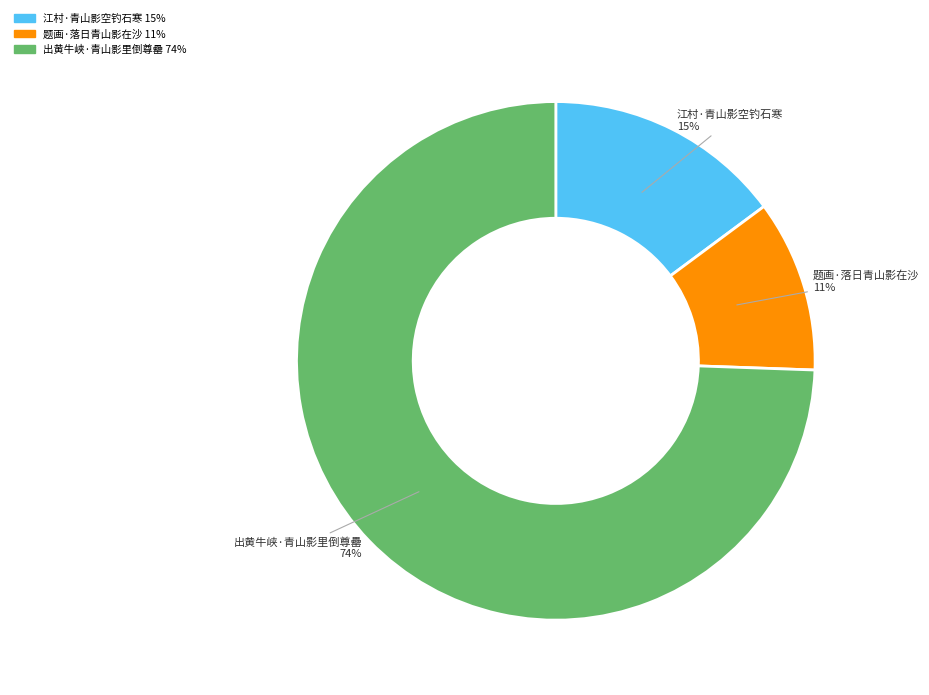

Combined, do 出黄牛峡·青山影里倒尊罍 and 江村·青山影空钓石寒 account for over 50%?

Yes